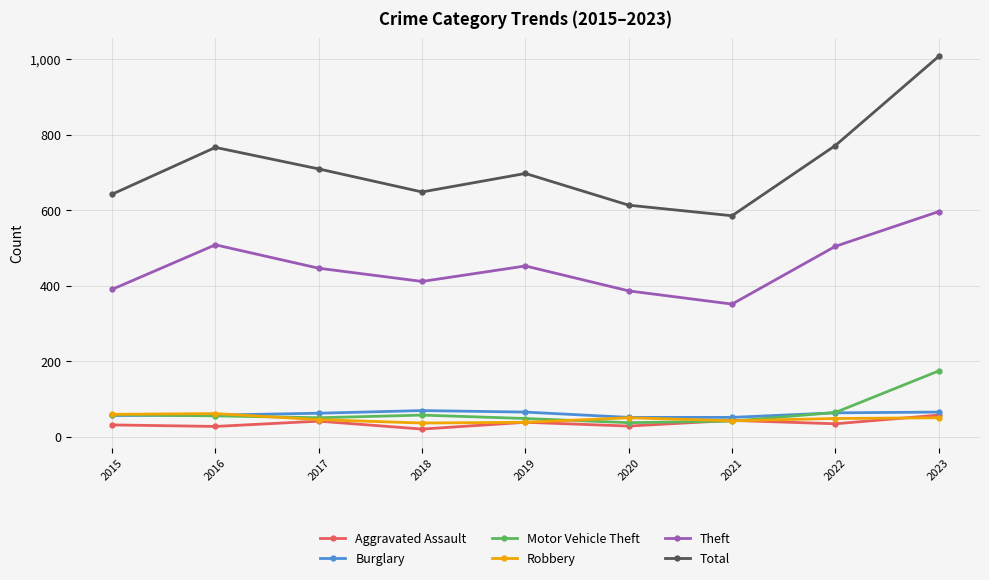

What is the sum of all Theft values?

4044